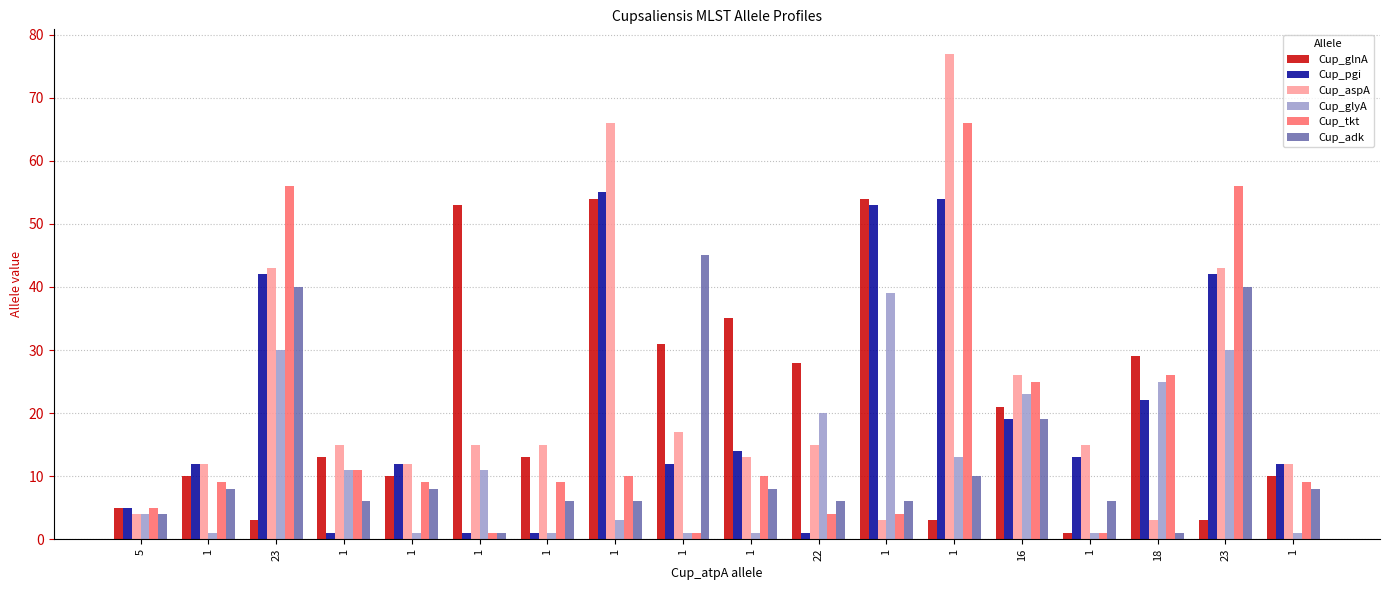

Which series changed the most between 1 and 1?

Cup_aspA